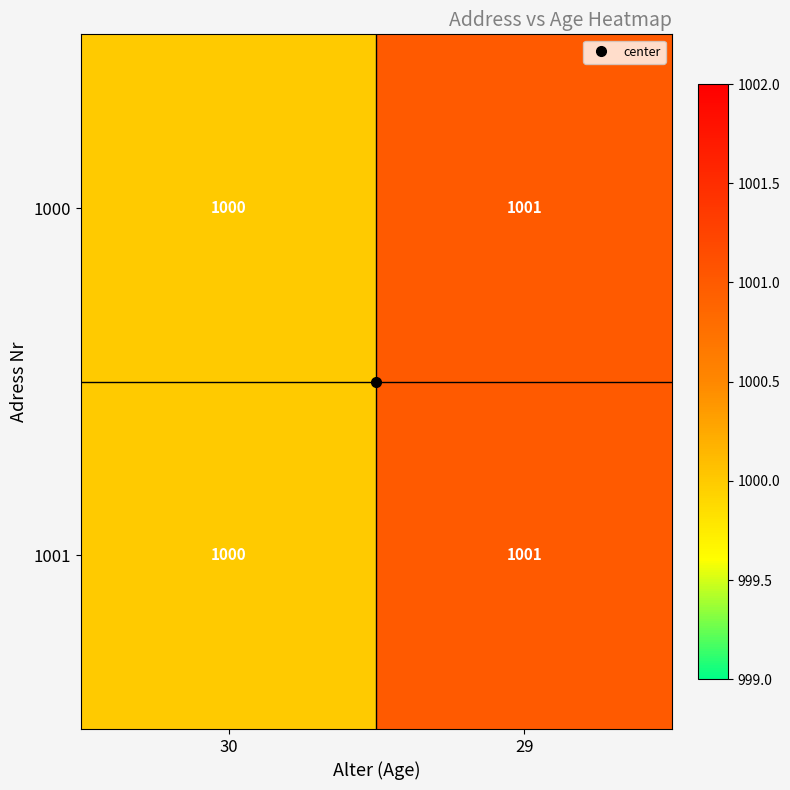

True or false: 1000 has a value of 1000 at 30.

True